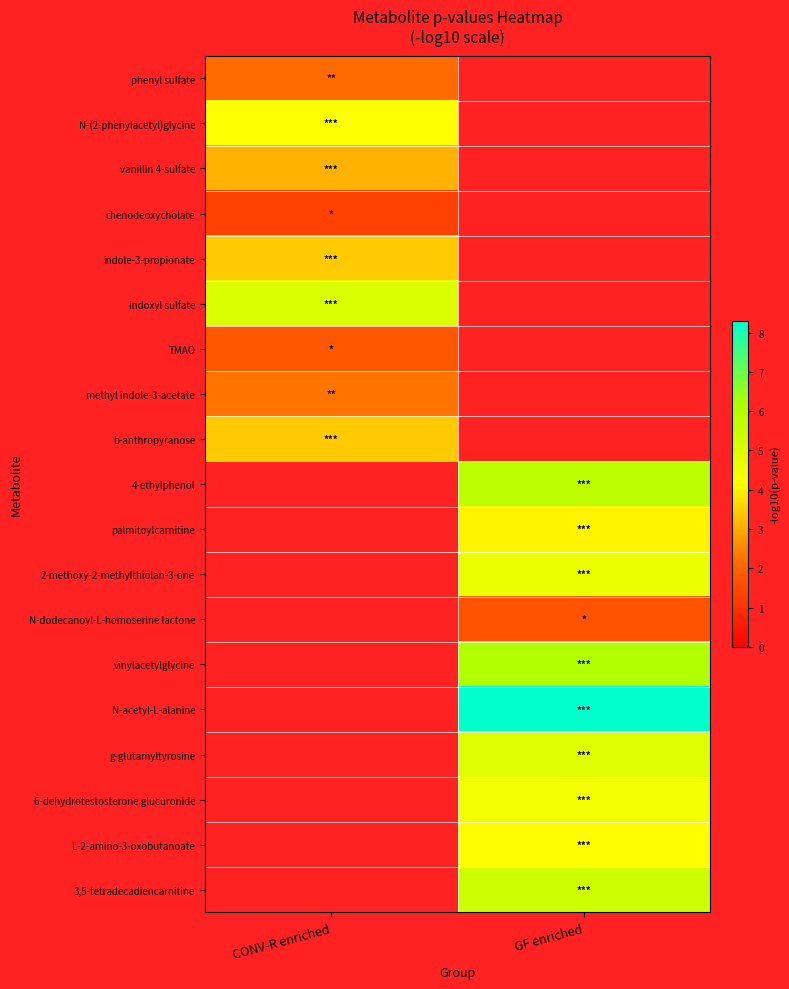

How many distinct data groups are displayed?

19